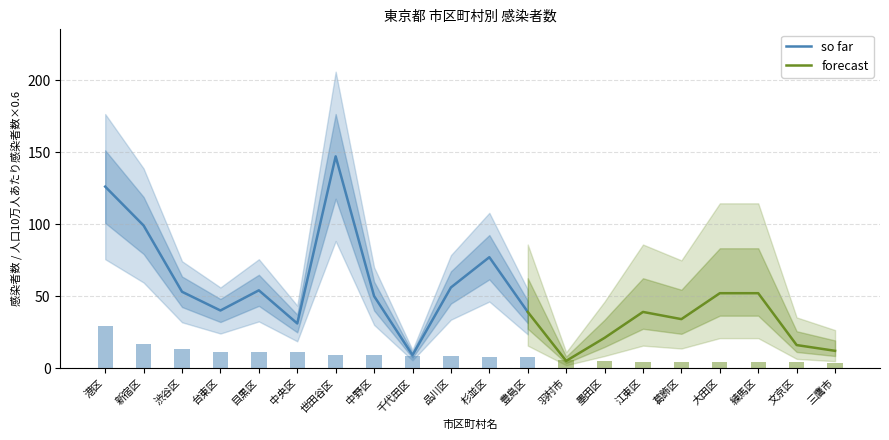

The value of so far at 中央区 is 31. True or false?

True